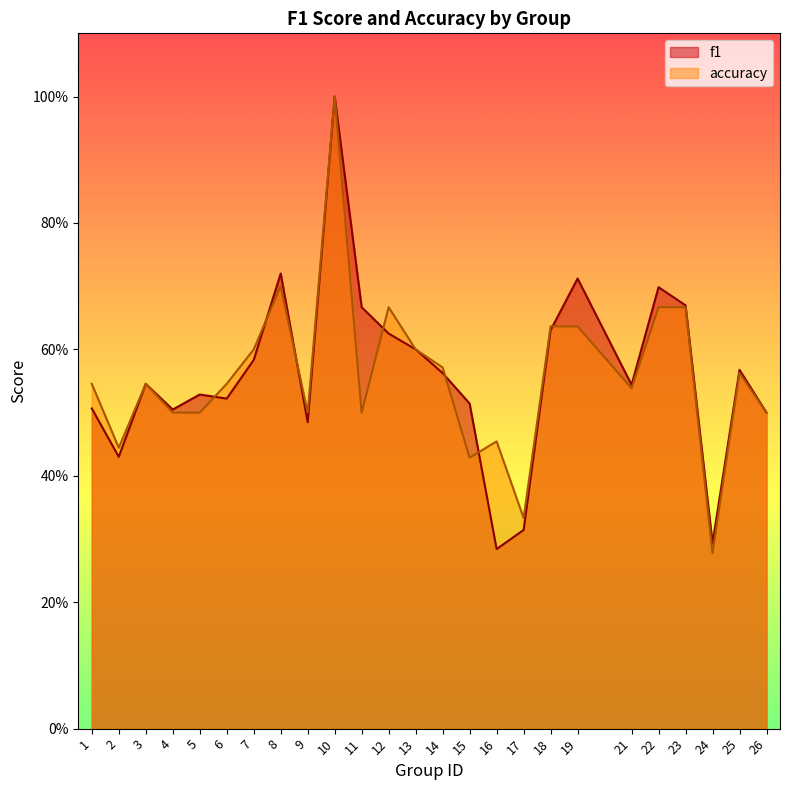

True or false: accuracy and f1 cross at least once.

True